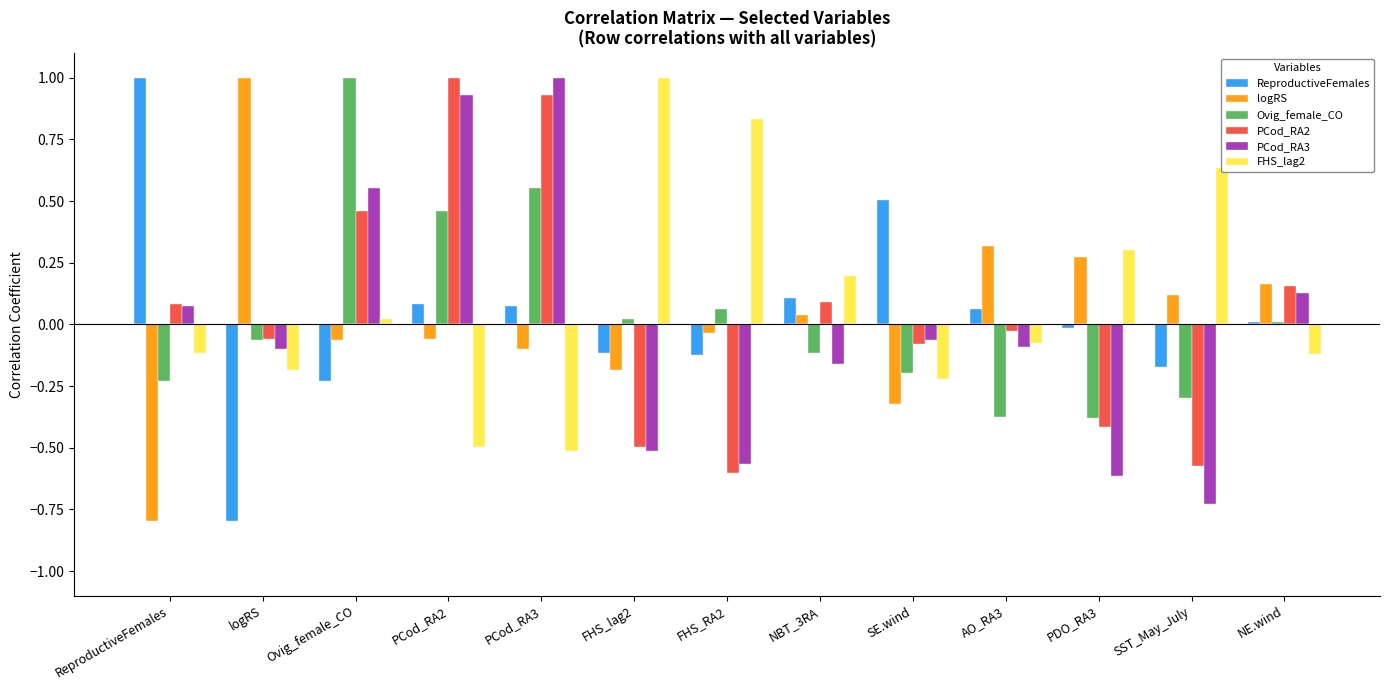

Which series has the largest total across all categories?

FHS_lag2